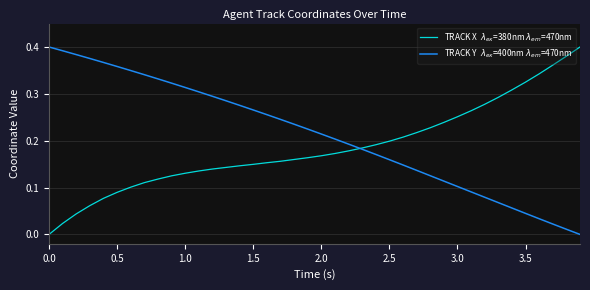

Does the chart display data point markers on the line(s)?

No